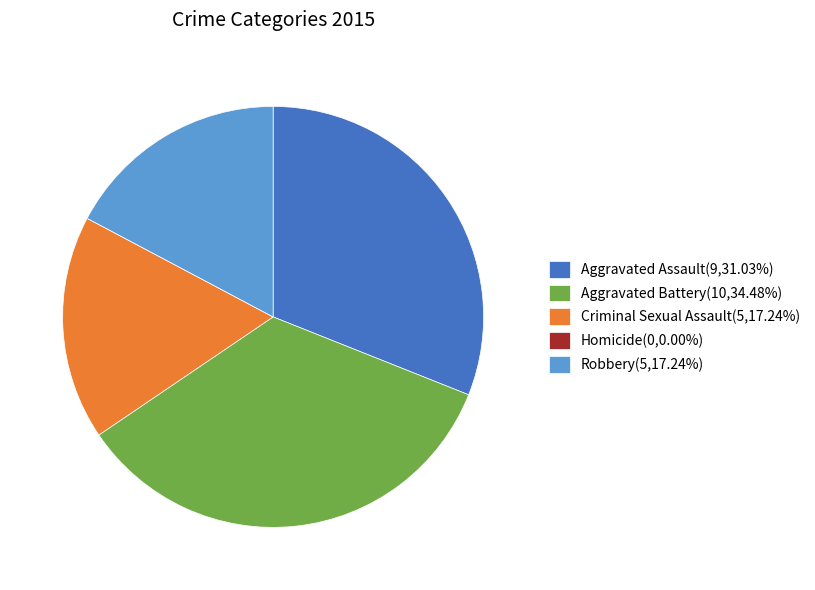

Is the sum of Criminal Sexual Assault and Aggravated Assault greater than half?

No